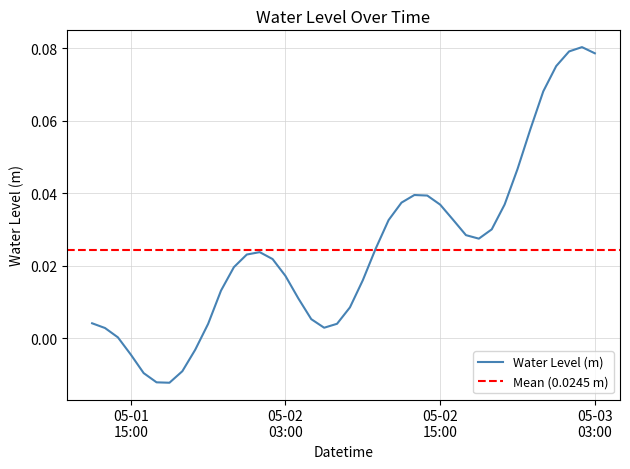

How many data points are less than 0?

6